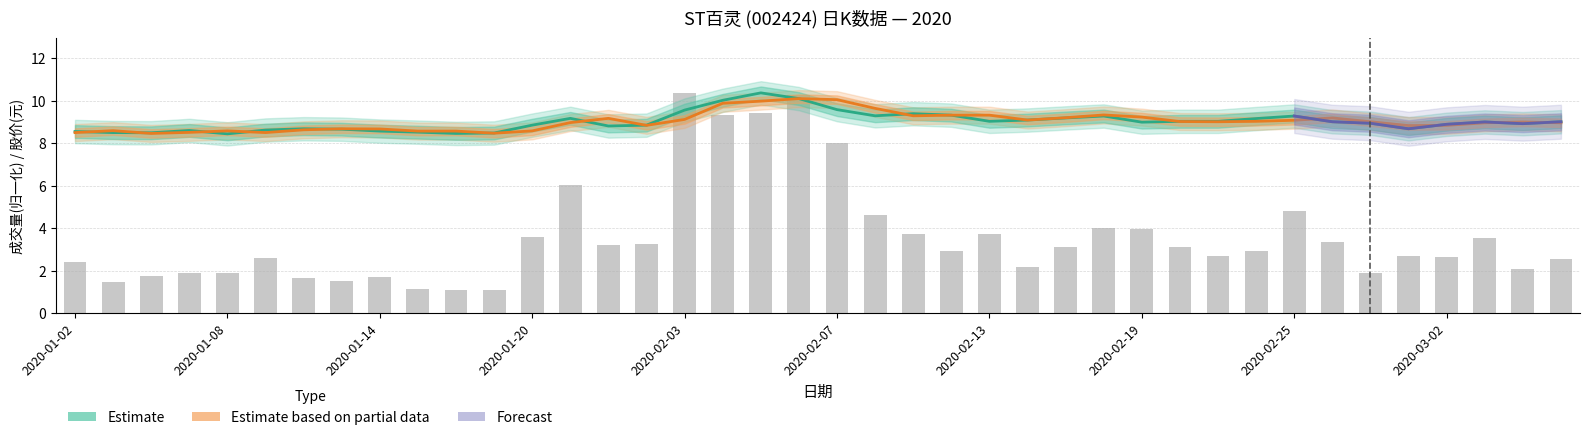

Reading right to left, list all the values displayed in this chart.

成交量: 2.5	2.1	3.5	2.6	2.7	1.9	3.3	4.8	2.9	2.7	3.1	4.0	4.0	3.1	2.2	3.7	2.9	3.7	4.6	8.0	10.3	9.4	9.3	10.4	3.2	3.2	6.0	3.6	1.1	1.1	1.1	1.7	1.5	1.7	2.6	1.9	1.9	1.8	1.5	2.4
开盘: 9.0	9.0	9.0	8.8	8.8	9.0	9.2	9.1	9.0	9.0	9.0	9.2	9.3	9.2	9.1	9.3	9.3	9.3	9.6	10.1	10.1	10.0	9.9	9.1	8.8	9.2	9.0	8.6	8.5	8.6	8.6	8.7	8.7	8.6	8.5	8.6	8.5	8.5	8.6	8.5
收盘: 9.0	8.9	9.0	8.9	8.7	8.9	9.0	9.3	9.2	9.0	9.0	9.0	9.3	9.2	9.1	9.0	9.3	9.4	9.3	9.6	10.1	10.4	10.0	9.6	8.8	8.8	9.2	8.8	8.5	8.5	8.5	8.6	8.7	8.7	8.6	8.4	8.6	8.5	8.5	8.6